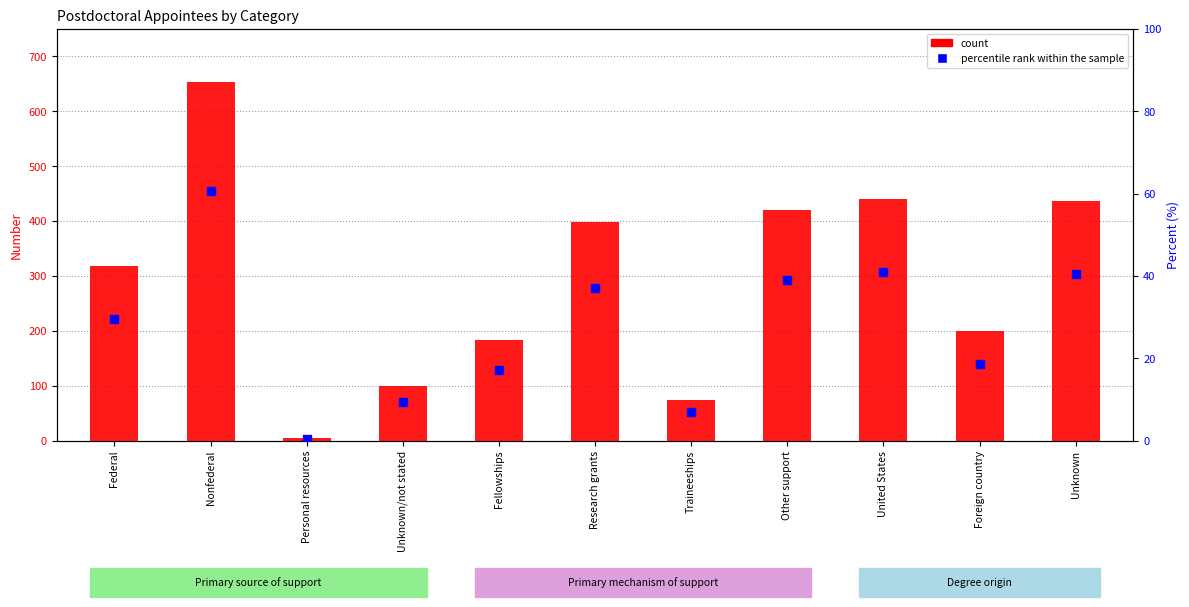

At which category is the sum across all series the highest?

Nonfederal